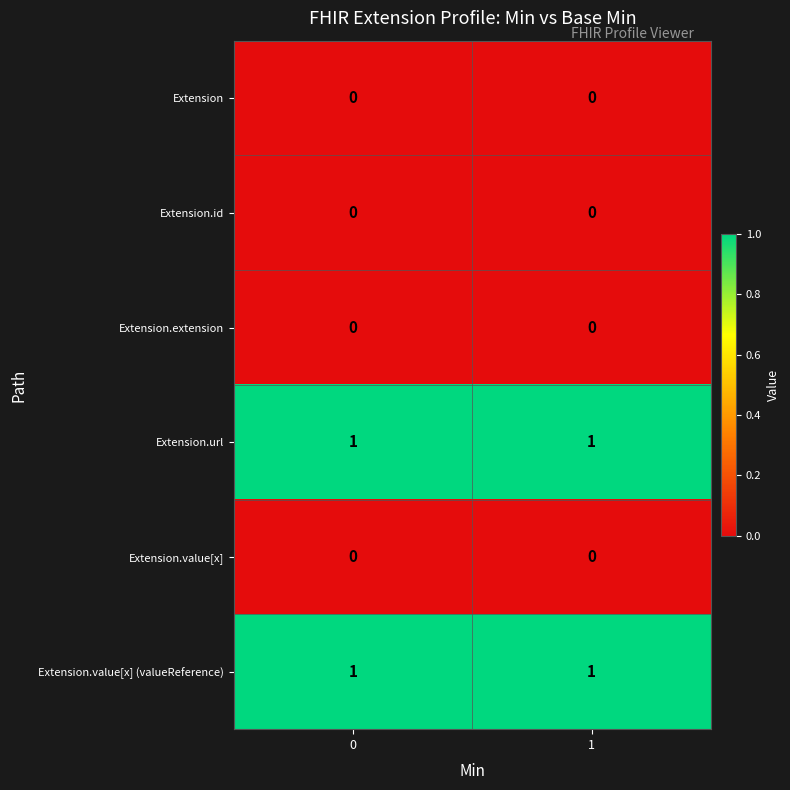

The value of Extension at 0 is 0. True or false?

True